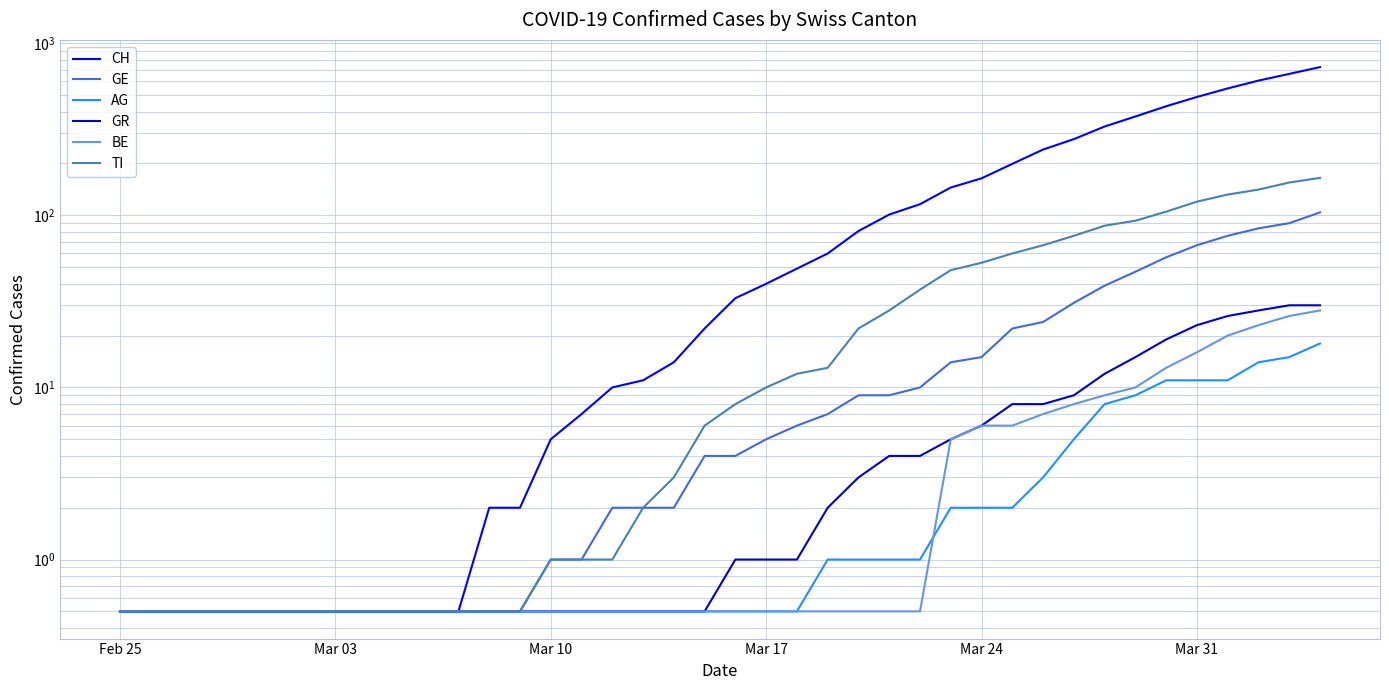

True or false: GE and CH cross at least once.

False